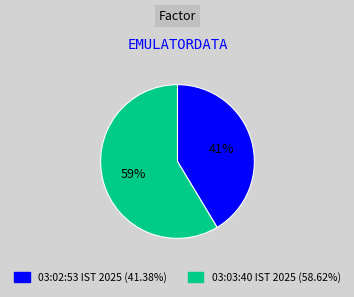

Does any single category account for the majority?

Yes